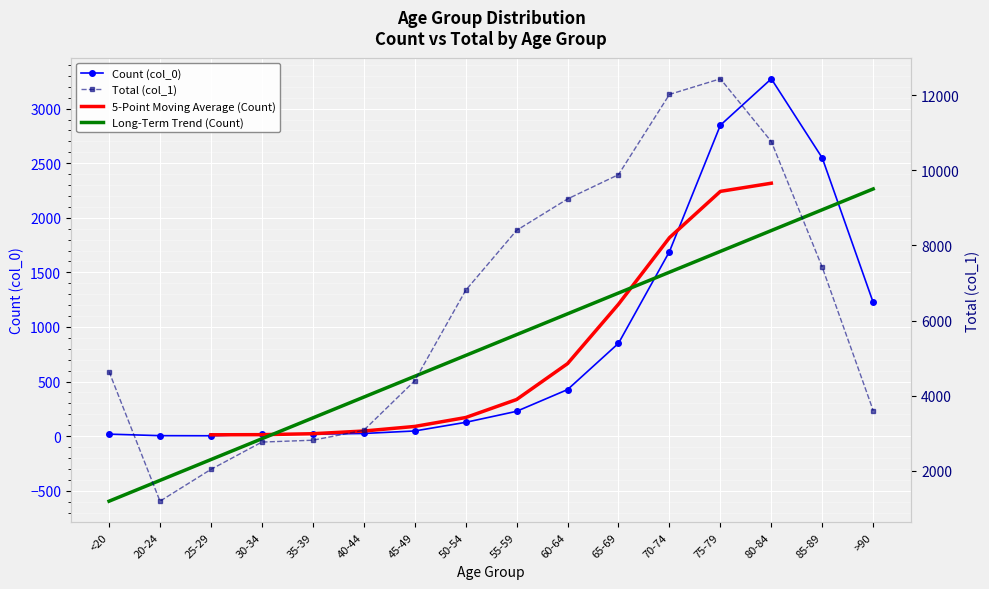

Read the Count (col_0) value at 80-84.

3273